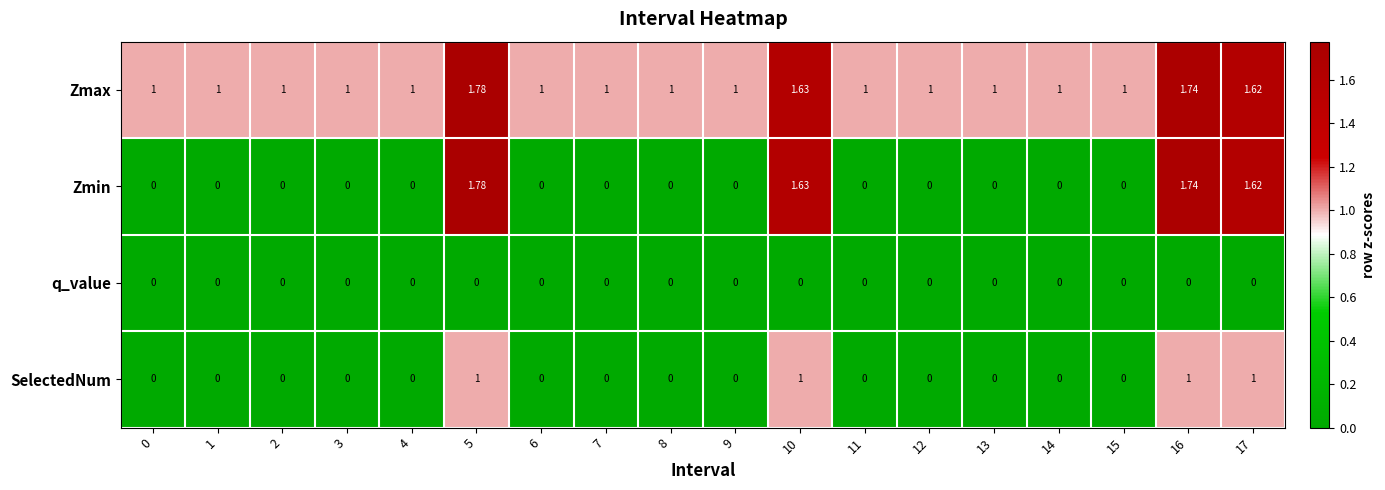

Which series has the largest range (max minus min)?

Zmin